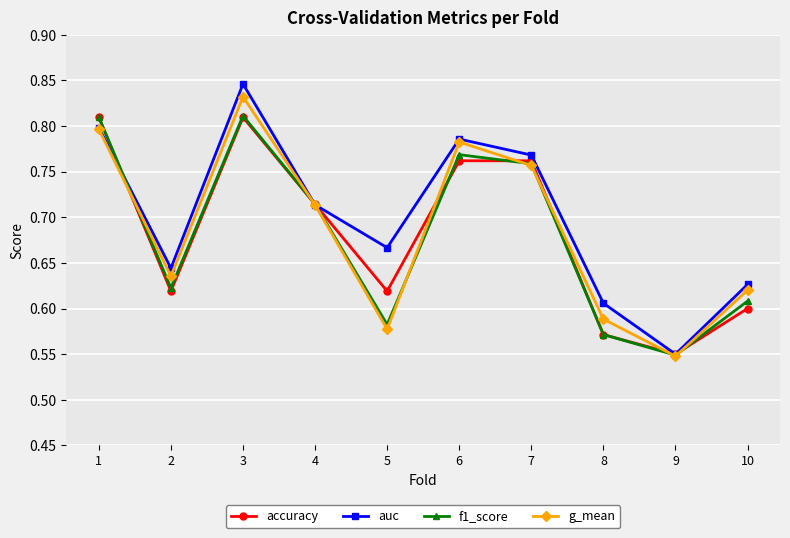

After their last crossing, which series has the higher values: f1_score or g_mean?

g_mean